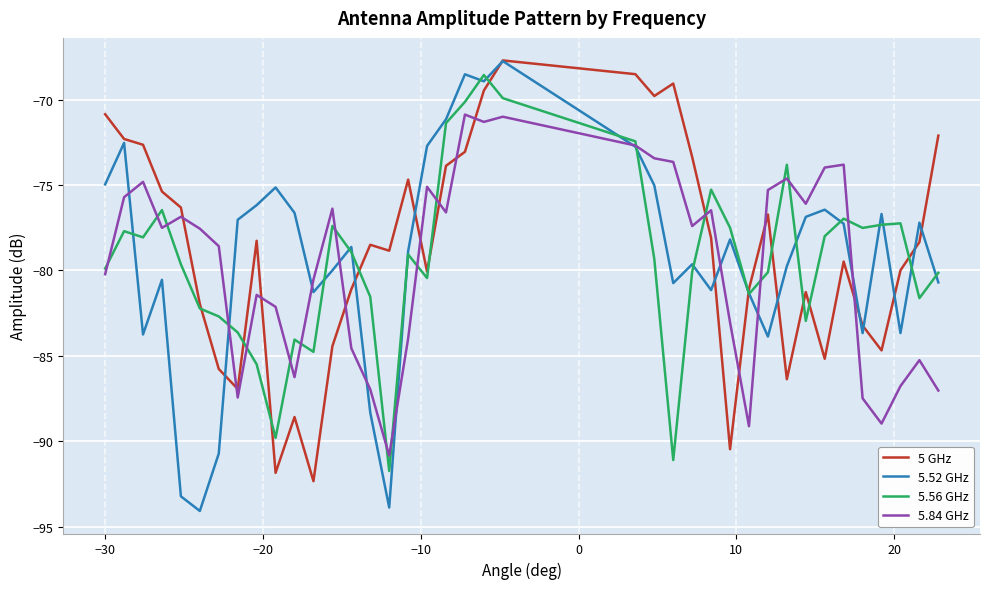

What is the lowest value of the 5.56 GHz series?

-91.7